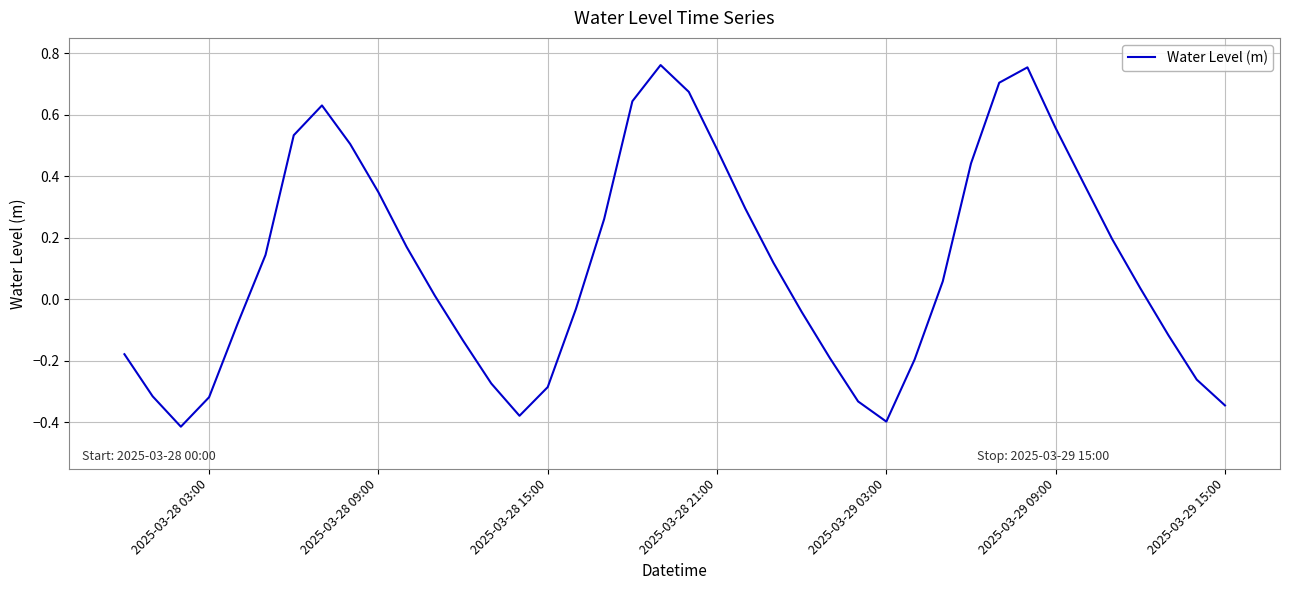

What is the difference between the values at 2025-03-29 15:00 and 2025-03-29 09:00?

0.9